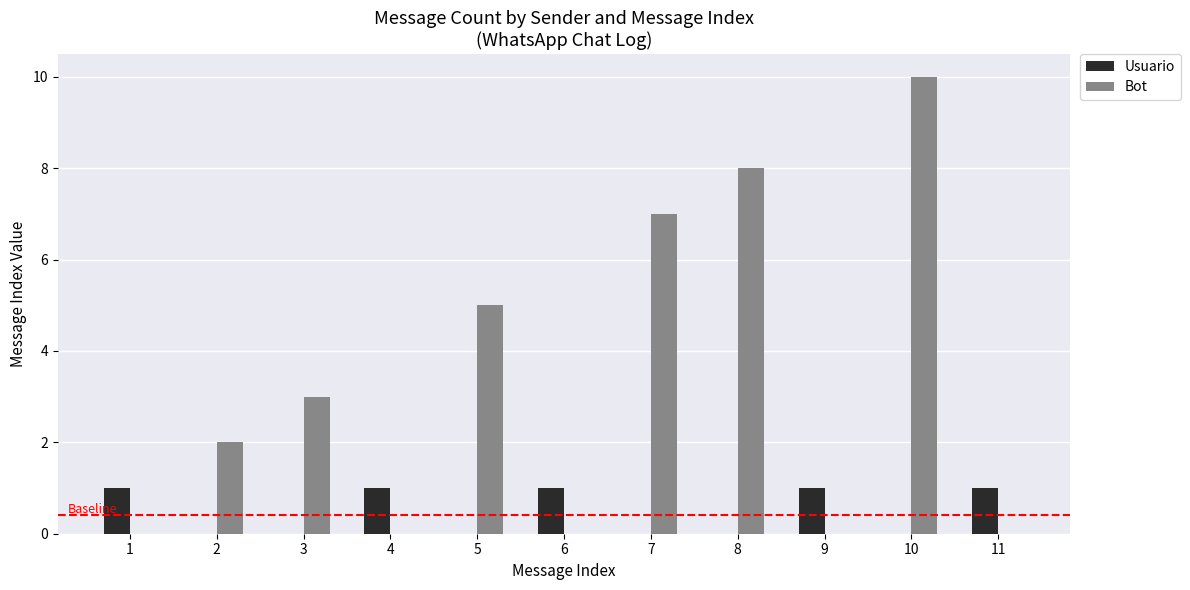

What are all the series names shown in the legend?

Usuario, Bot